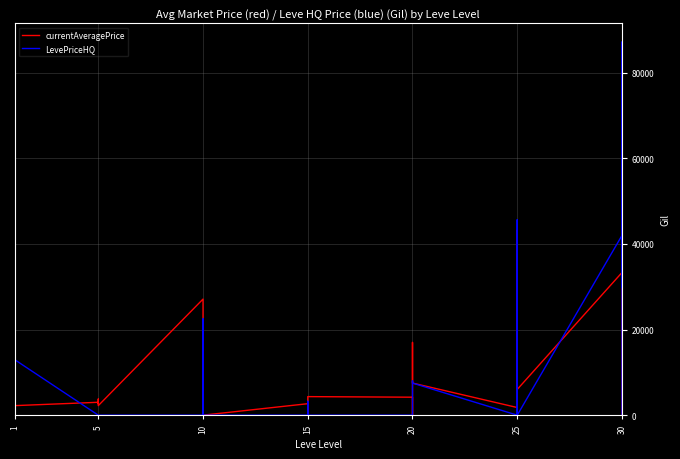

What are all the series names shown in the legend?

currentAveragePrice, LevePriceHQ